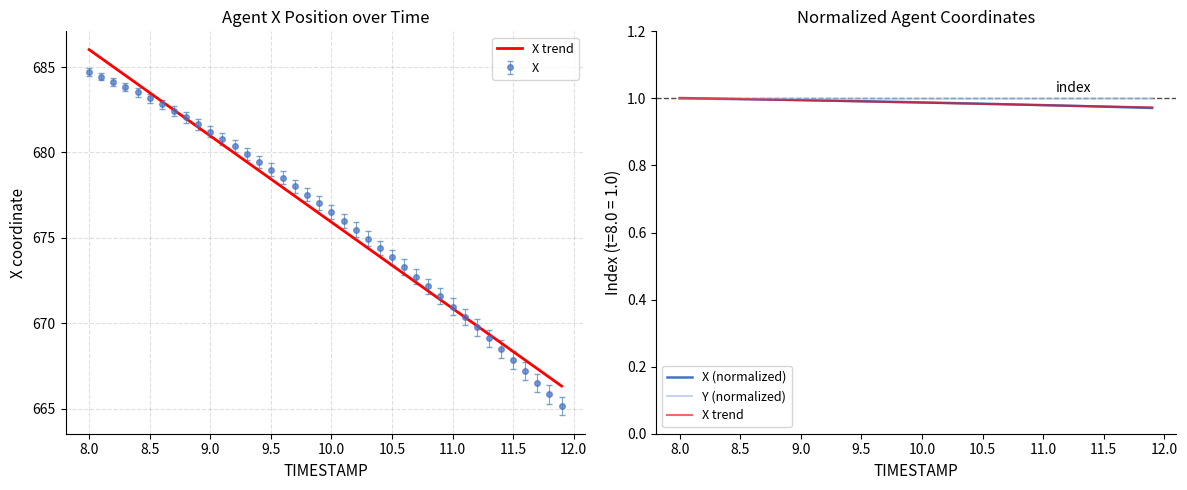

Where is X nearest to the value 674?

10.5